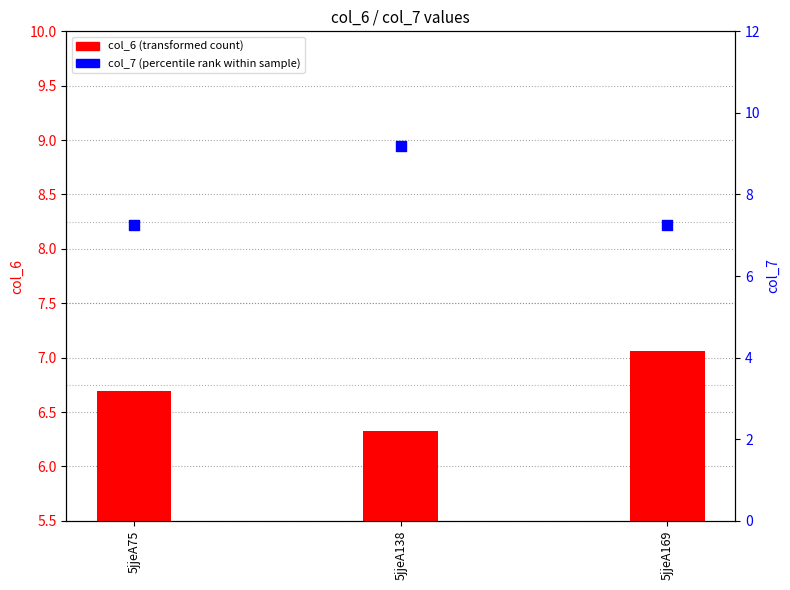

Which series has the widest spread of Y values?

col_7 (percentile rank within sample)